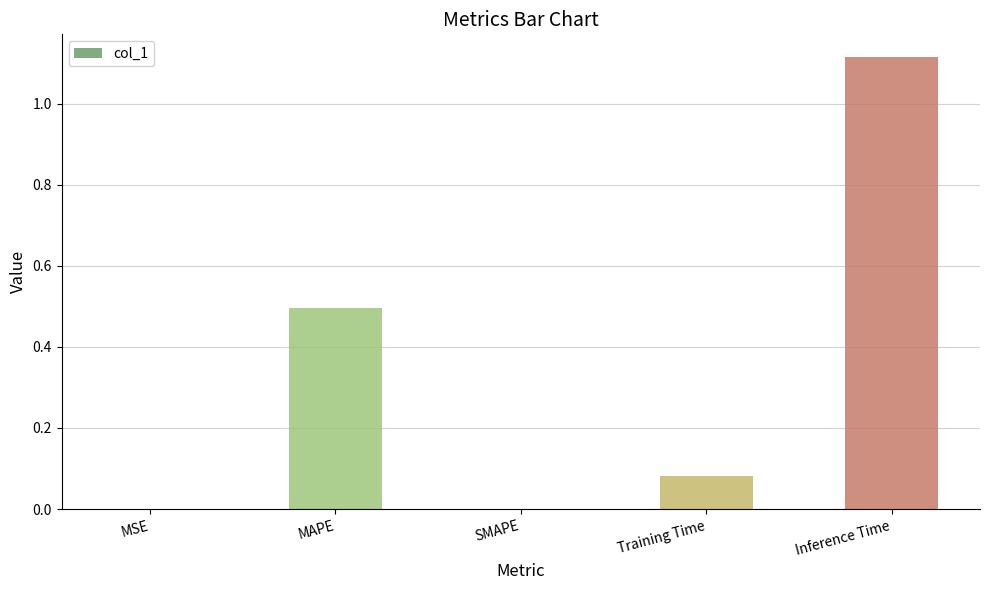

The chart shows a value of 0.5 at MAPE. True or false?

True